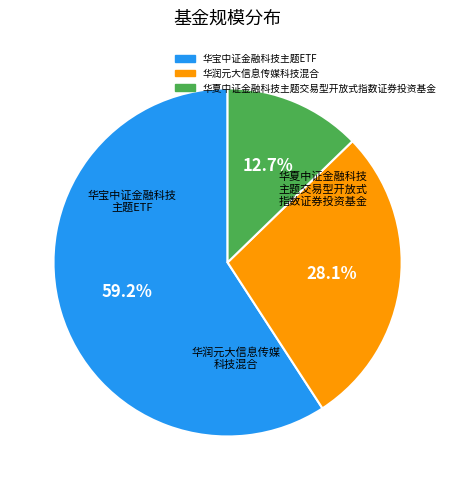

Is the sum of 华宝中证金融科技主题ETF and 华夏中证金融科技主题交易型开放式指数证券投资基金 greater than half?

Yes